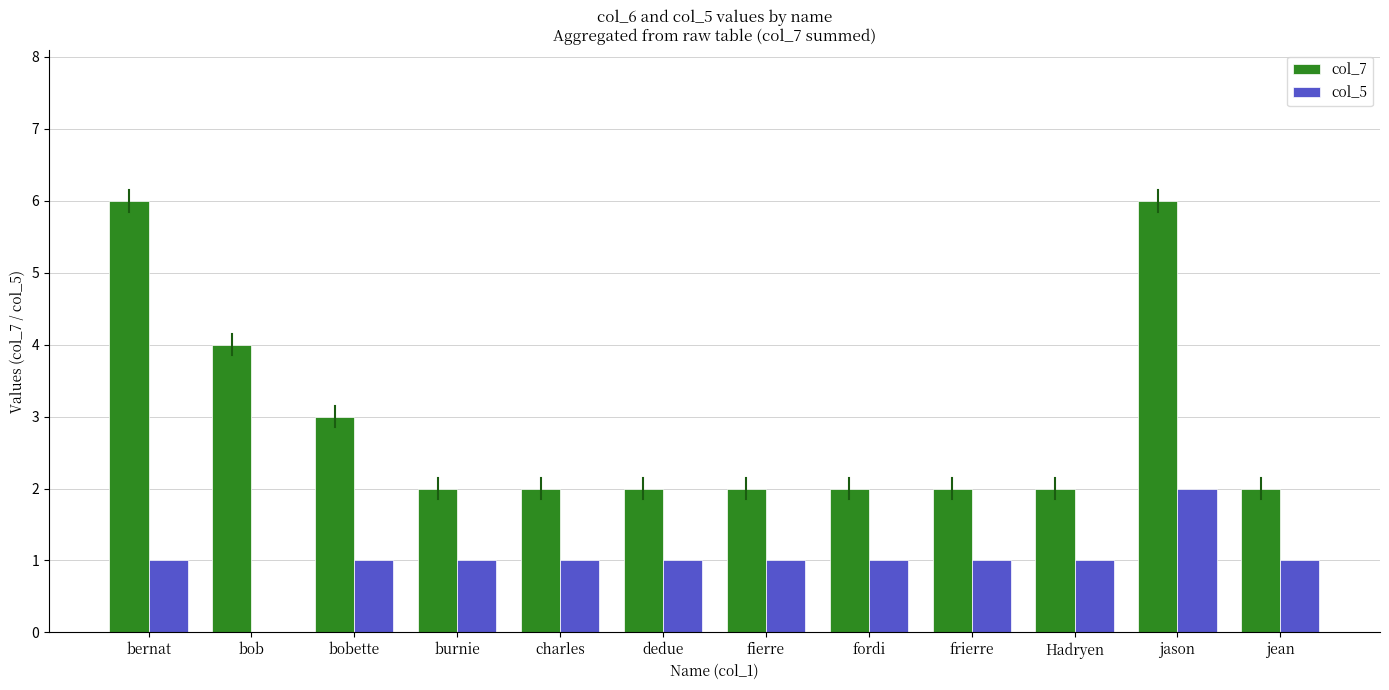

Count the col_7 values in the range 2 to 4.

10